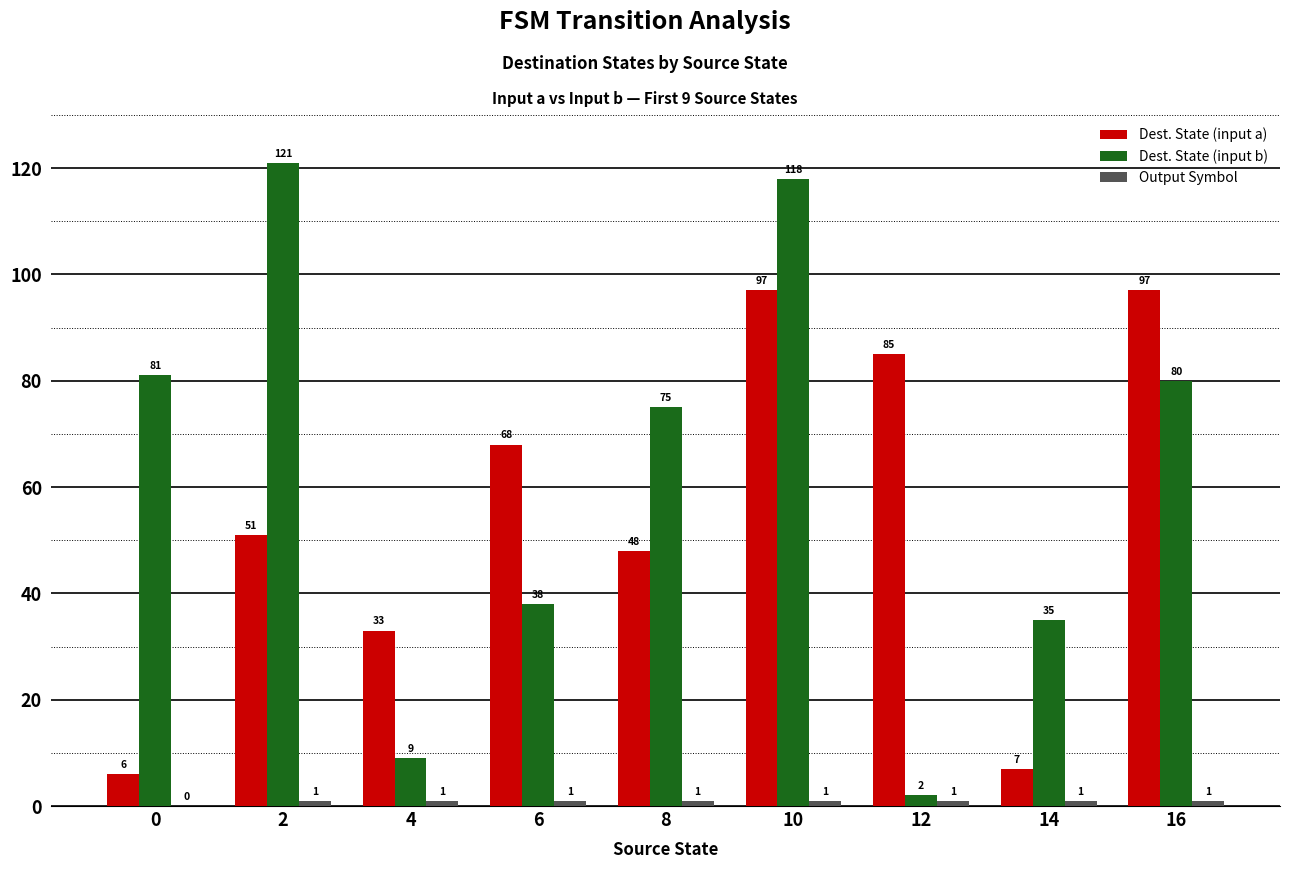

Between 10 and 12, which series saw the biggest shift?

Dest. State (input b)